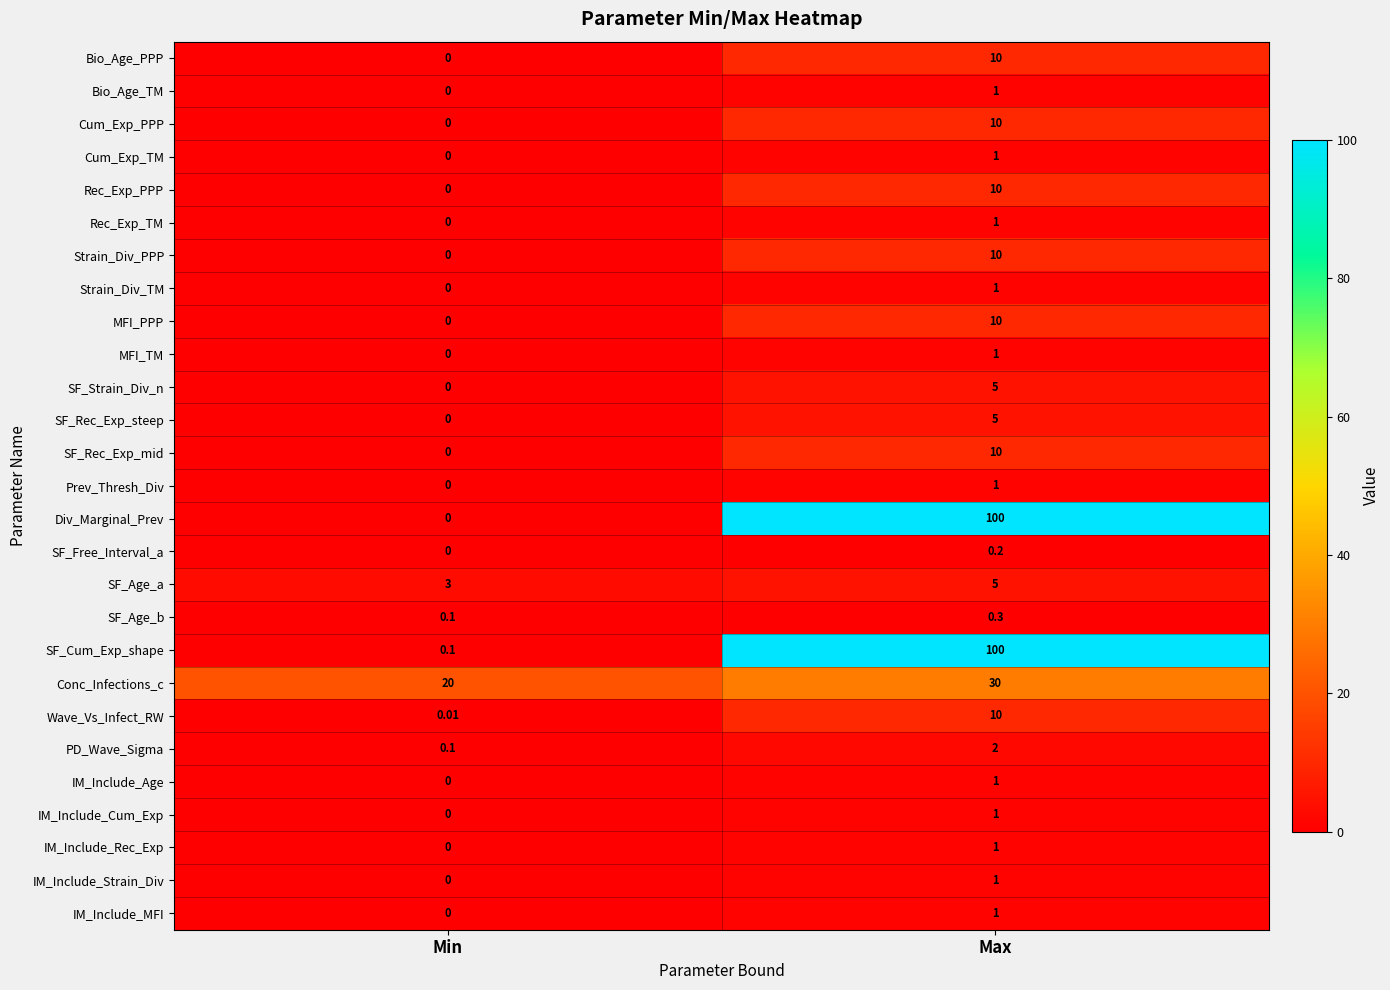

List the labels in order of Prev_Thresh_Div value, largest first.

Max, Min